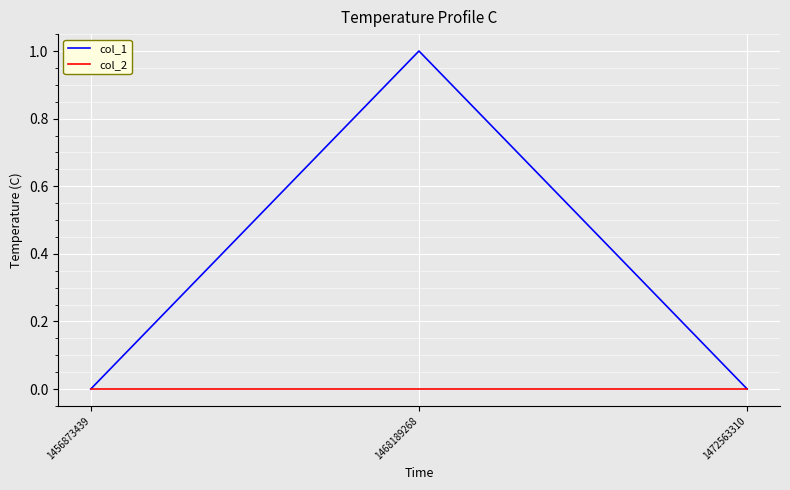

What is the difference between the highest and lowest values at 1468189268?

1